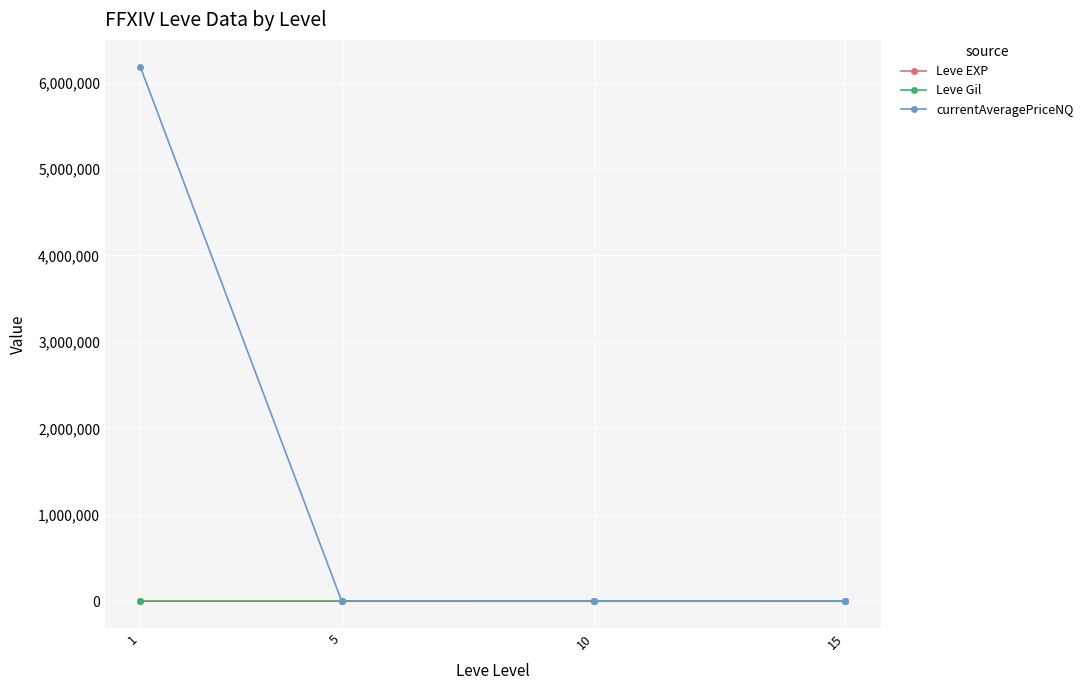

What is the difference between the Leve Gil values at 10 and 5?

12.0